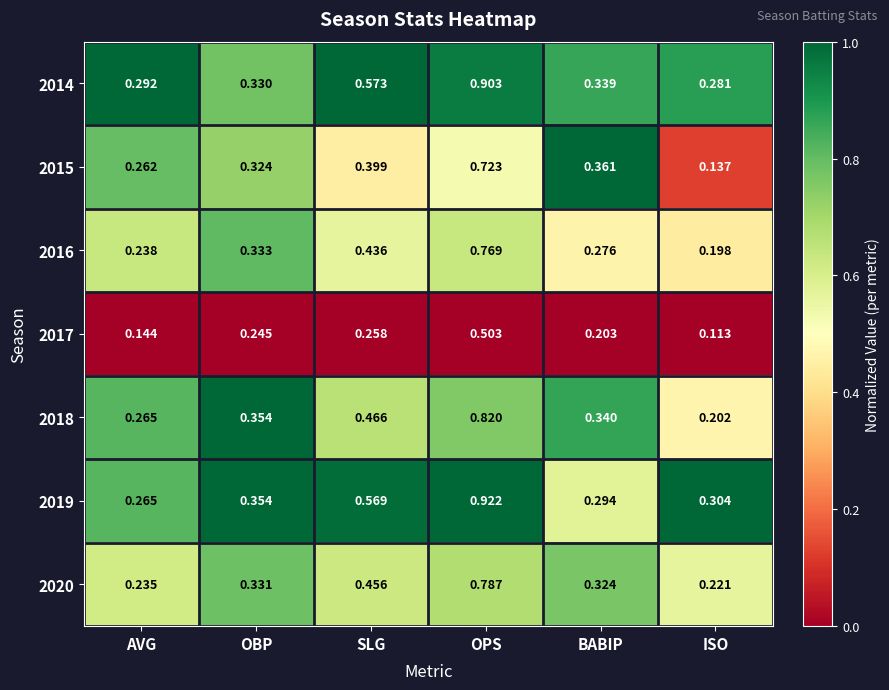

Count the number of categories in the chart.

6